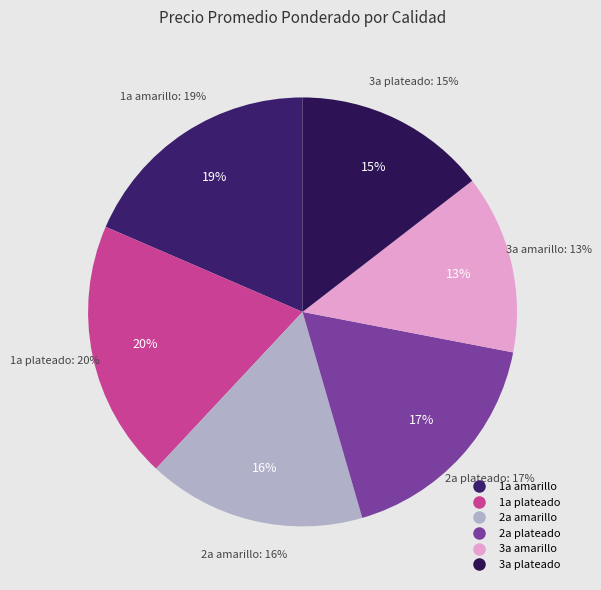

How many segments does this pie chart have?

6